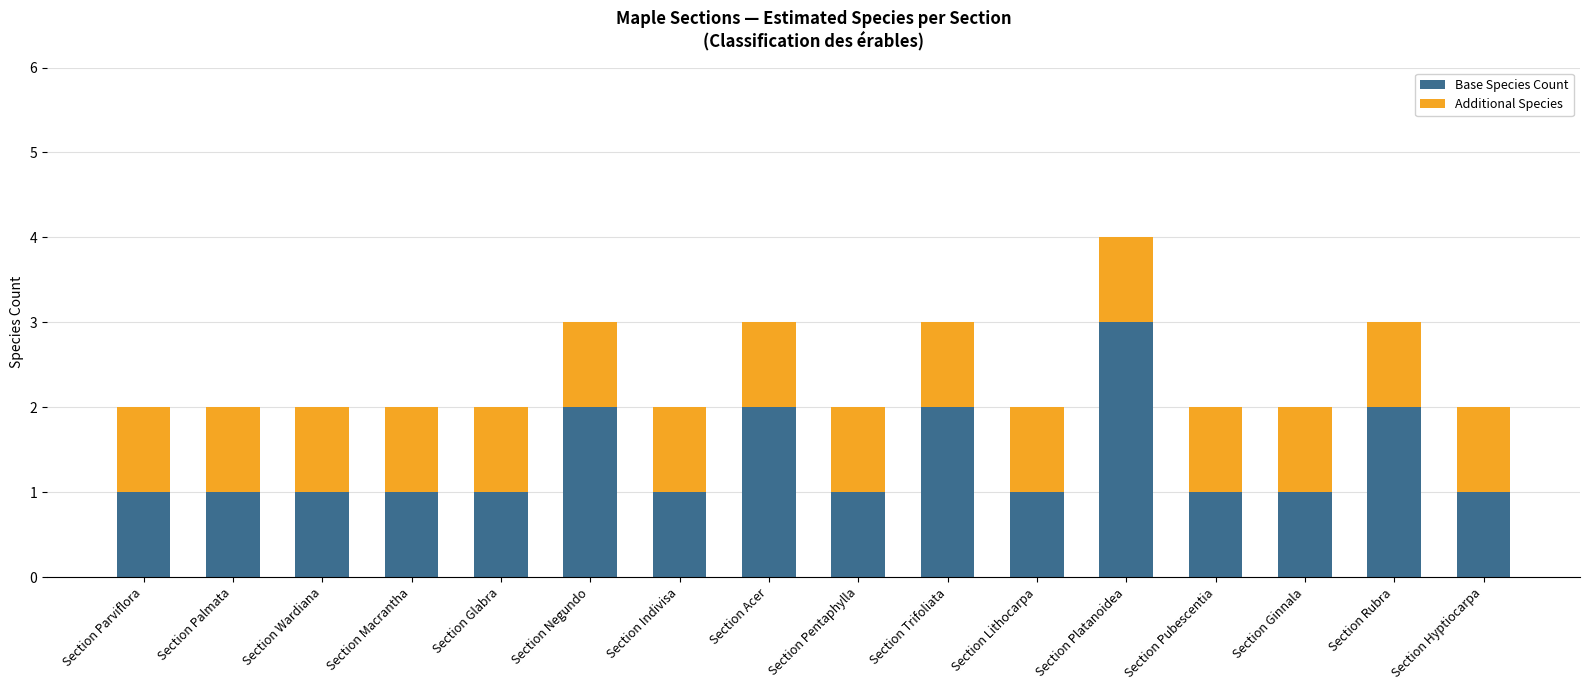

What is the difference between the maximum and second lowest values in the Base Species Count series?

2